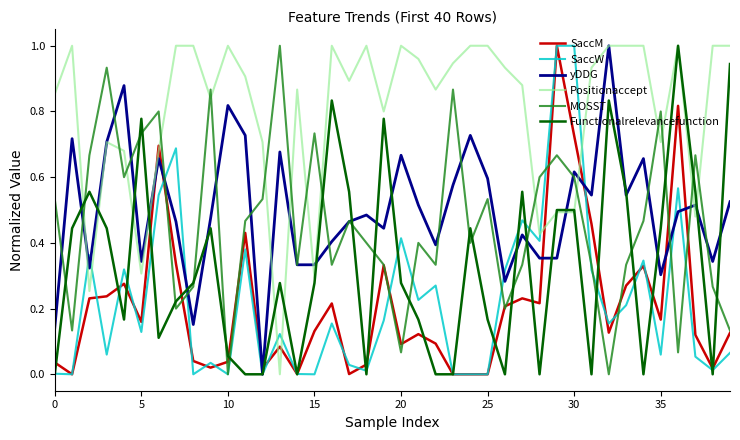

True or false: Positionaccept and SaccW intersect in this chart.

True